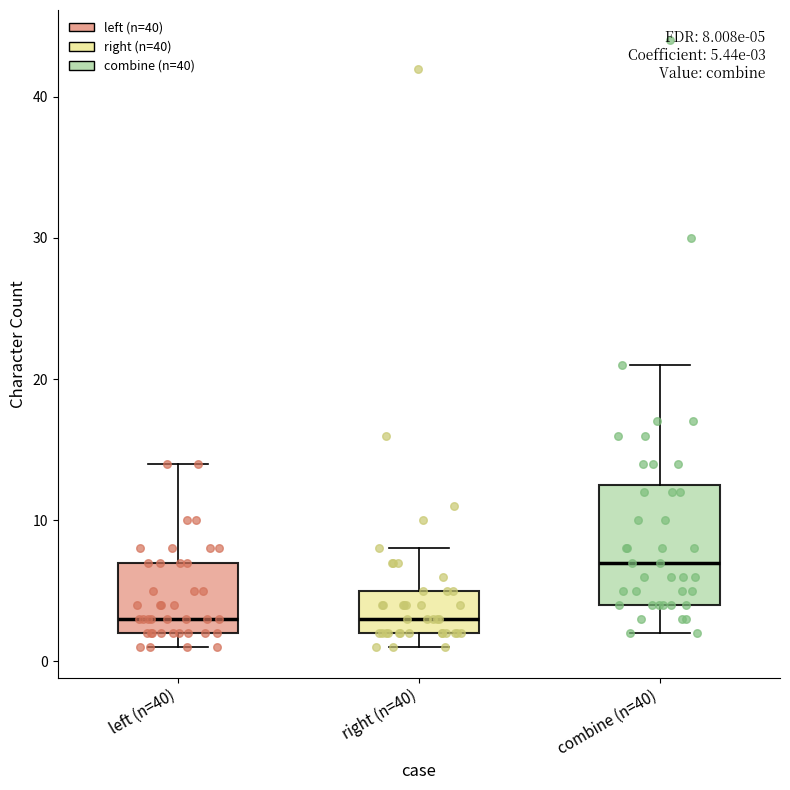

Which box's median line is the highest?

combine (n=40)